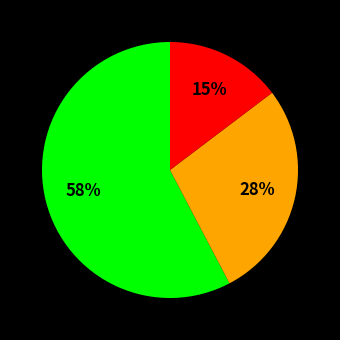

Is there a majority slice in this chart?

Yes